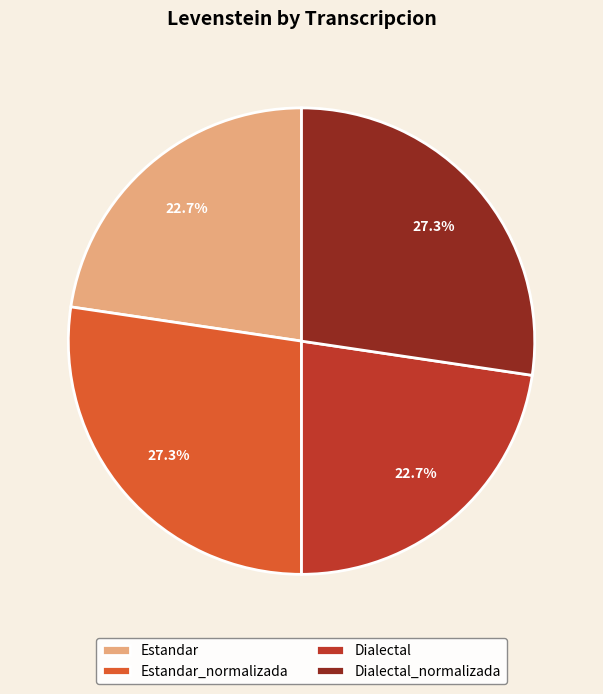

Count the number of slices in the pie.

4